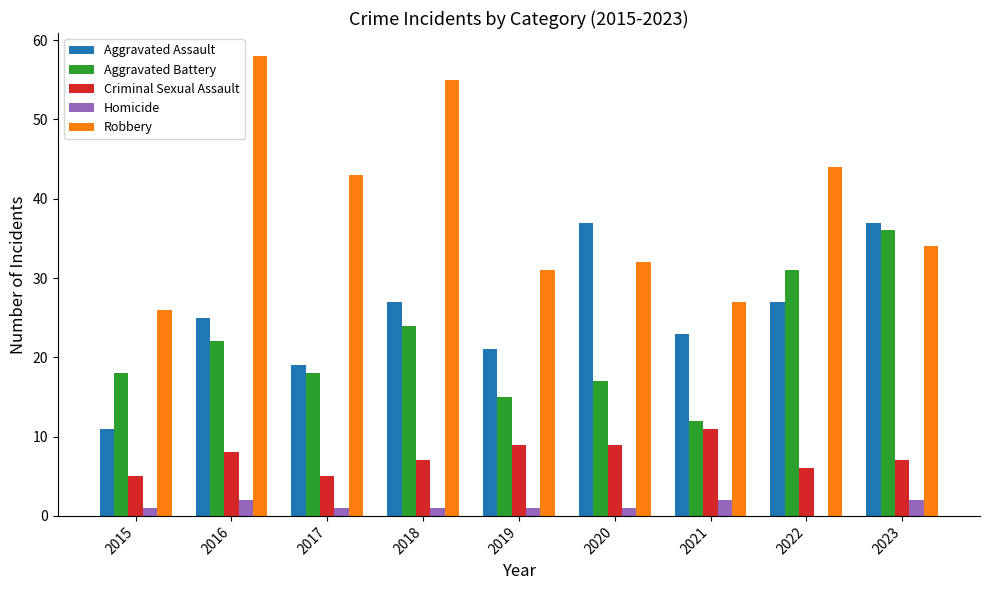

Where is Criminal Sexual Assault nearest to the value 8?

2016